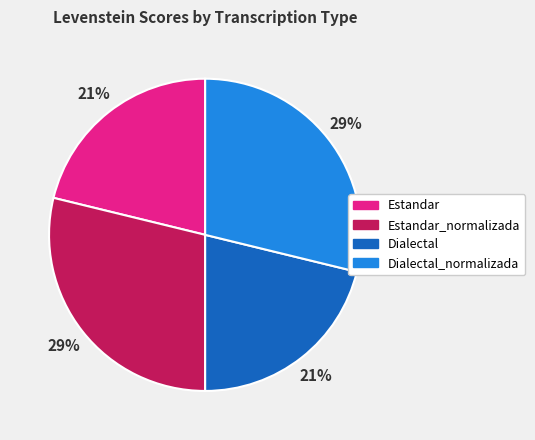

Does Estandar_normalizada account for over 50% of the chart?

No